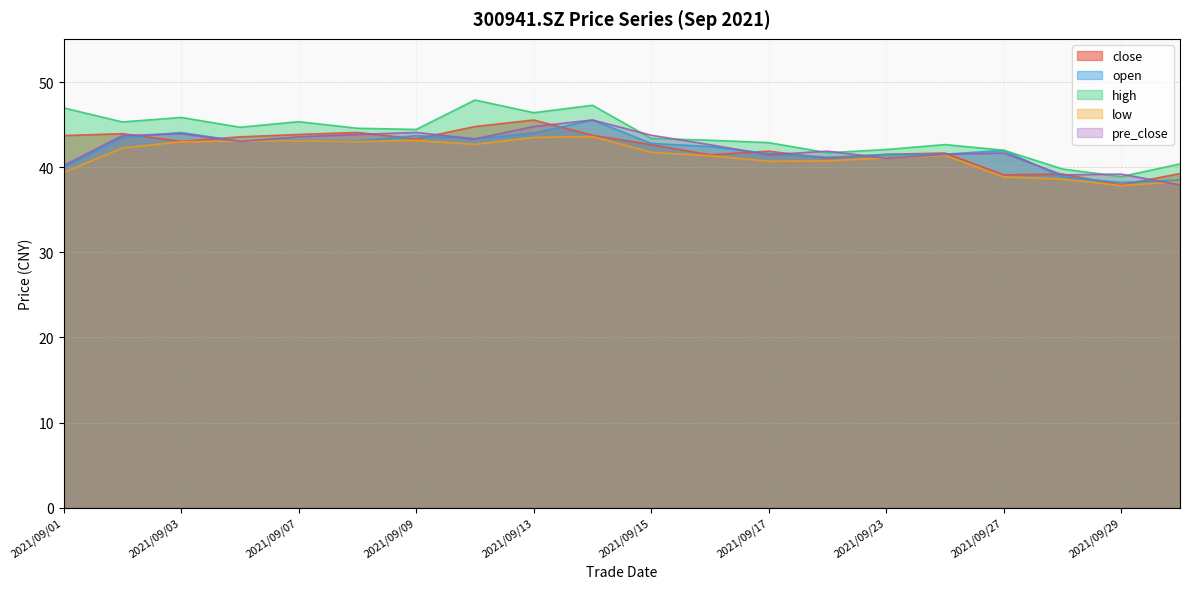

Is the value of open at 2021/09/07 greater than the value of low at 2021/09/15?

Yes